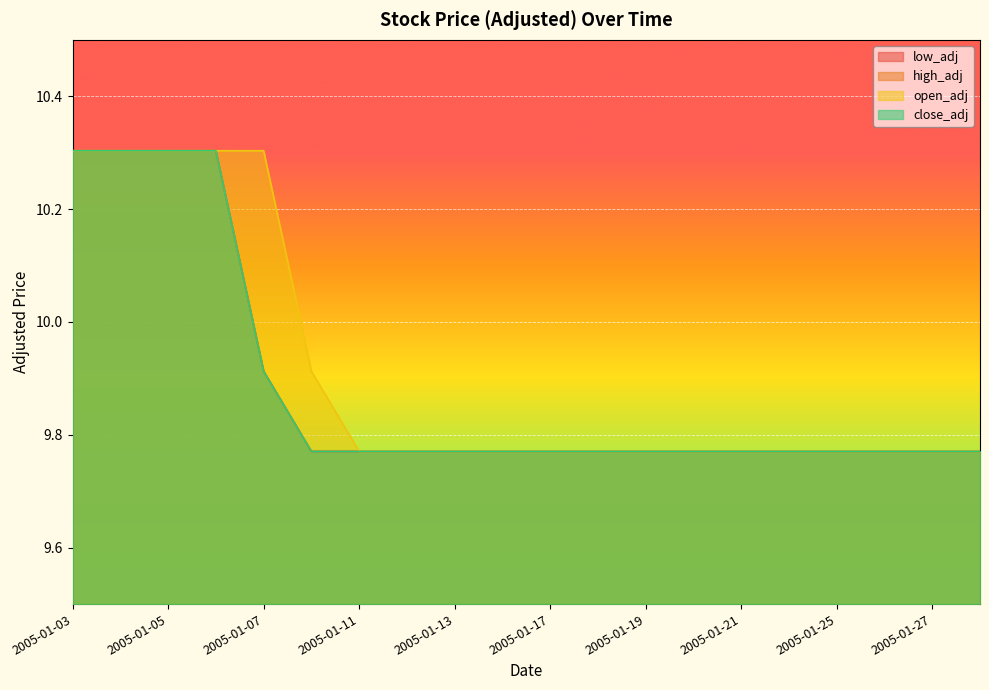

Where is low_adj nearest to the value 10?

2005-01-07